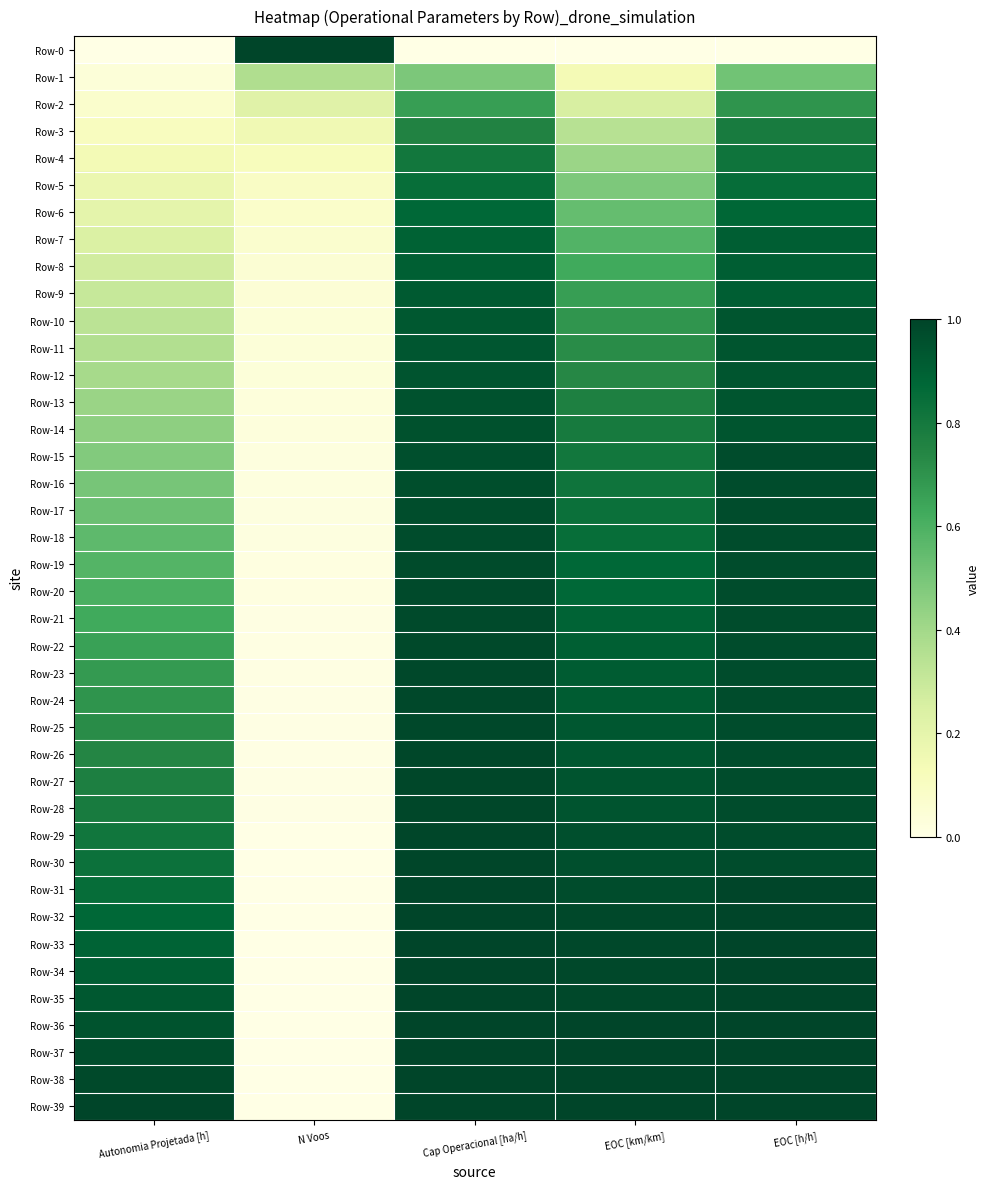

Reading right to left, list all the values displayed in this chart.

Row-0: EOC [h/h]=0.0	EOC [km/km]=0.0	Cap Operacional [ha/h]=0.0	N Voos=1.0	Autonomia Projetada [h]=0.0
Row-1: EOC [h/h]=0.5	EOC [km/km]=0.1	Cap Operacional [ha/h]=0.5	N Voos=0.4	Autonomia Projetada [h]=0.0
Row-2: EOC [h/h]=0.7	EOC [km/km]=0.2	Cap Operacional [ha/h]=0.7	N Voos=0.2	Autonomia Projetada [h]=0.1
Row-3: EOC [h/h]=0.8	EOC [km/km]=0.3	Cap Operacional [ha/h]=0.8	N Voos=0.2	Autonomia Projetada [h]=0.1
Row-4: EOC [h/h]=0.8	EOC [km/km]=0.4	Cap Operacional [ha/h]=0.8	N Voos=0.1	Autonomia Projetada [h]=0.1
Row-5: EOC [h/h]=0.8	EOC [km/km]=0.5	Cap Operacional [ha/h]=0.8	N Voos=0.1	Autonomia Projetada [h]=0.2
Row-6: EOC [h/h]=0.9	EOC [km/km]=0.5	Cap Operacional [ha/h]=0.9	N Voos=0.1	Autonomia Projetada [h]=0.2
Row-7: EOC [h/h]=0.9	EOC [km/km]=0.6	Cap Operacional [ha/h]=0.9	N Voos=0.1	Autonomia Projetada [h]=0.2
Row-8: EOC [h/h]=0.9	EOC [km/km]=0.6	Cap Operacional [ha/h]=0.9	N Voos=0.1	Autonomia Projetada [h]=0.3
Row-9: EOC [h/h]=0.9	EOC [km/km]=0.7	Cap Operacional [ha/h]=0.9	N Voos=0.0	Autonomia Projetada [h]=0.3
Row-10: EOC [h/h]=0.9	EOC [km/km]=0.7	Cap Operacional [ha/h]=0.9	N Voos=0.0	Autonomia Projetada [h]=0.3
Row-11: EOC [h/h]=0.9	EOC [km/km]=0.7	Cap Operacional [ha/h]=0.9	N Voos=0.0	Autonomia Projetada [h]=0.4
Row-12: EOC [h/h]=0.9	EOC [km/km]=0.7	Cap Operacional [ha/h]=0.9	N Voos=0.0	Autonomia Projetada [h]=0.4
Row-13: EOC [h/h]=0.9	EOC [km/km]=0.8	Cap Operacional [ha/h]=1.0	N Voos=0.0	Autonomia Projetada [h]=0.4
Row-14: EOC [h/h]=0.9	EOC [km/km]=0.8	Cap Operacional [ha/h]=1.0	N Voos=0.0	Autonomia Projetada [h]=0.4
Row-15: EOC [h/h]=1.0	EOC [km/km]=0.8	Cap Operacional [ha/h]=1.0	N Voos=0.0	Autonomia Projetada [h]=0.5
Row-16: EOC [h/h]=1.0	EOC [km/km]=0.8	Cap Operacional [ha/h]=1.0	N Voos=0.0	Autonomia Projetada [h]=0.5
Row-17: EOC [h/h]=1.0	EOC [km/km]=0.8	Cap Operacional [ha/h]=1.0	N Voos=0.0	Autonomia Projetada [h]=0.5
Row-18: EOC [h/h]=1.0	EOC [km/km]=0.8	Cap Operacional [ha/h]=1.0	N Voos=0.0	Autonomia Projetada [h]=0.6
Row-19: EOC [h/h]=1.0	EOC [km/km]=0.9	Cap Operacional [ha/h]=1.0	N Voos=0.0	Autonomia Projetada [h]=0.6
Row-20: EOC [h/h]=1.0	EOC [km/km]=0.9	Cap Operacional [ha/h]=1.0	N Voos=0.0	Autonomia Projetada [h]=0.6
Row-21: EOC [h/h]=1.0	EOC [km/km]=0.9	Cap Operacional [ha/h]=1.0	N Voos=0.0	Autonomia Projetada [h]=0.6
Row-22: EOC [h/h]=1.0	EOC [km/km]=0.9	Cap Operacional [ha/h]=1.0	N Voos=0.0	Autonomia Projetada [h]=0.7
Row-23: EOC [h/h]=1.0	EOC [km/km]=0.9	Cap Operacional [ha/h]=1.0	N Voos=0.0	Autonomia Projetada [h]=0.7
Row-24: EOC [h/h]=1.0	EOC [km/km]=0.9	Cap Operacional [ha/h]=1.0	N Voos=0.0	Autonomia Projetada [h]=0.7
Row-25: EOC [h/h]=1.0	EOC [km/km]=0.9	Cap Operacional [ha/h]=1.0	N Voos=0.0	Autonomia Projetada [h]=0.7
Row-26: EOC [h/h]=1.0	EOC [km/km]=0.9	Cap Operacional [ha/h]=1.0	N Voos=0.0	Autonomia Projetada [h]=0.7
Row-27: EOC [h/h]=1.0	EOC [km/km]=0.9	Cap Operacional [ha/h]=1.0	N Voos=0.0	Autonomia Projetada [h]=0.8
Row-28: EOC [h/h]=1.0	EOC [km/km]=0.9	Cap Operacional [ha/h]=1.0	N Voos=0.0	Autonomia Projetada [h]=0.8
Row-29: EOC [h/h]=1.0	EOC [km/km]=1.0	Cap Operacional [ha/h]=1.0	N Voos=0.0	Autonomia Projetada [h]=0.8
Row-30: EOC [h/h]=1.0	EOC [km/km]=1.0	Cap Operacional [ha/h]=1.0	N Voos=0.0	Autonomia Projetada [h]=0.8
Row-31: EOC [h/h]=1.0	EOC [km/km]=1.0	Cap Operacional [ha/h]=1.0	N Voos=0.0	Autonomia Projetada [h]=0.9
Row-32: EOC [h/h]=1.0	EOC [km/km]=1.0	Cap Operacional [ha/h]=1.0	N Voos=0.0	Autonomia Projetada [h]=0.9
Row-33: EOC [h/h]=1.0	EOC [km/km]=1.0	Cap Operacional [ha/h]=1.0	N Voos=0.0	Autonomia Projetada [h]=0.9
Row-34: EOC [h/h]=1.0	EOC [km/km]=1.0	Cap Operacional [ha/h]=1.0	N Voos=0.0	Autonomia Projetada [h]=0.9
Row-35: EOC [h/h]=1.0	EOC [km/km]=1.0	Cap Operacional [ha/h]=1.0	N Voos=0.0	Autonomia Projetada [h]=0.9
Row-36: EOC [h/h]=1.0	EOC [km/km]=1.0	Cap Operacional [ha/h]=1.0	N Voos=0.0	Autonomia Projetada [h]=0.9
Row-37: EOC [h/h]=1.0	EOC [km/km]=1.0	Cap Operacional [ha/h]=1.0	N Voos=0.0	Autonomia Projetada [h]=1.0
Row-38: EOC [h/h]=1.0	EOC [km/km]=1.0	Cap Operacional [ha/h]=1.0	N Voos=0.0	Autonomia Projetada [h]=1.0
Row-39: EOC [h/h]=1.0	EOC [km/km]=1.0	Cap Operacional [ha/h]=1.0	N Voos=0.0	Autonomia Projetada [h]=1.0